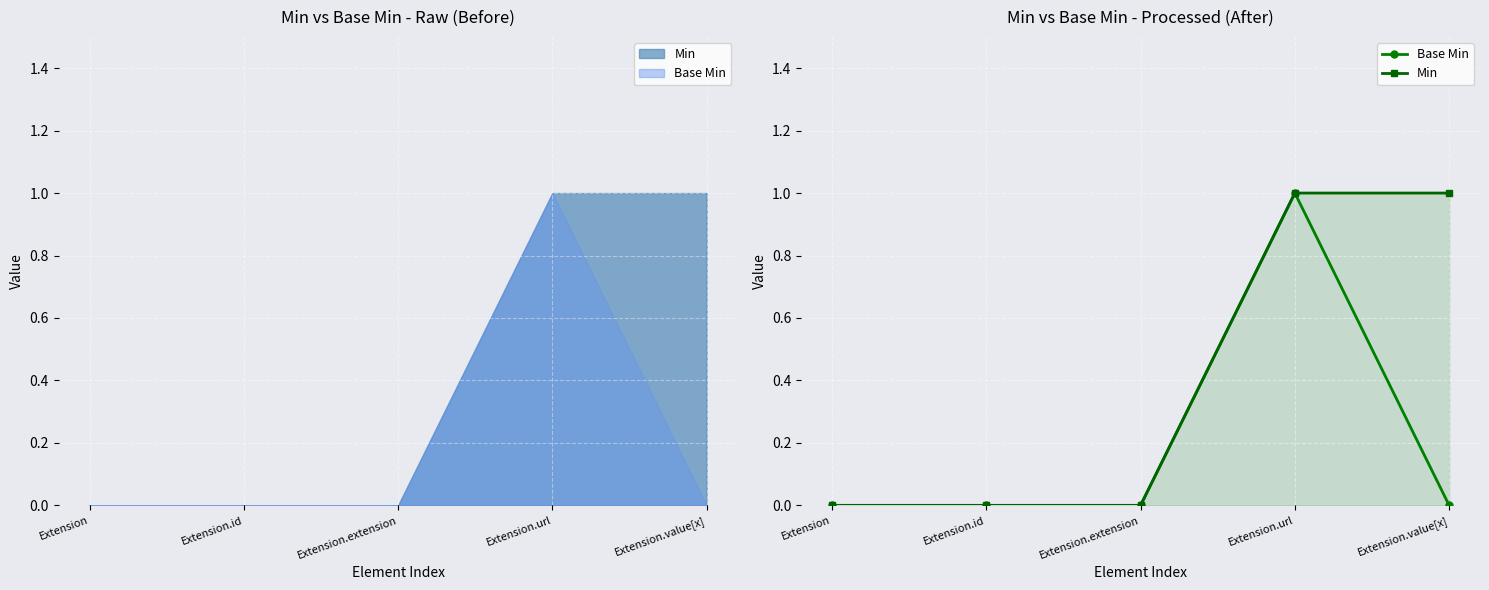

Which series has the widest spread of values?

Base Min